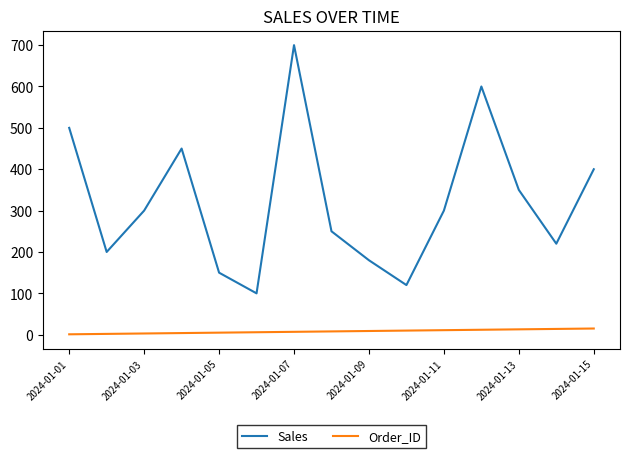

List the series in order of their overall mean, lowest first.

Order_ID, Sales